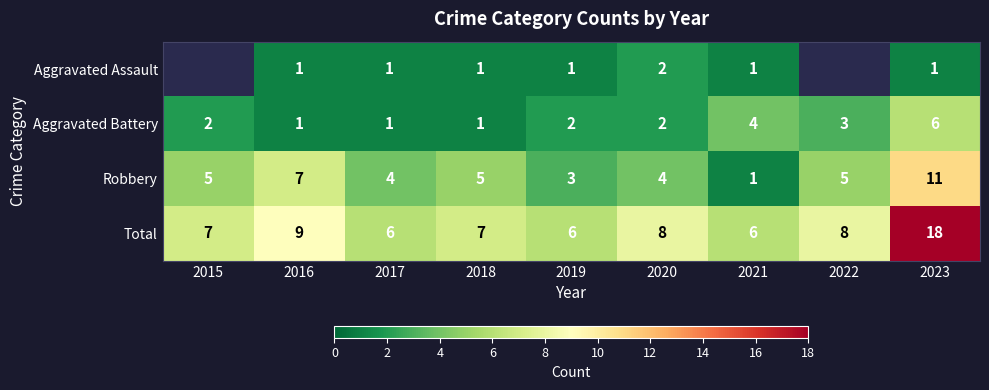

What is the difference between the maximum and minimum values in the Robbery series?

10